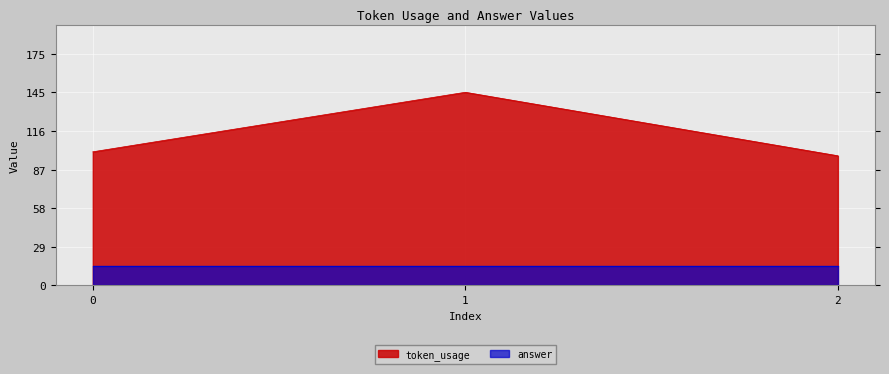

Approximately how many times larger is the value at 1 compared to 2?

1.5